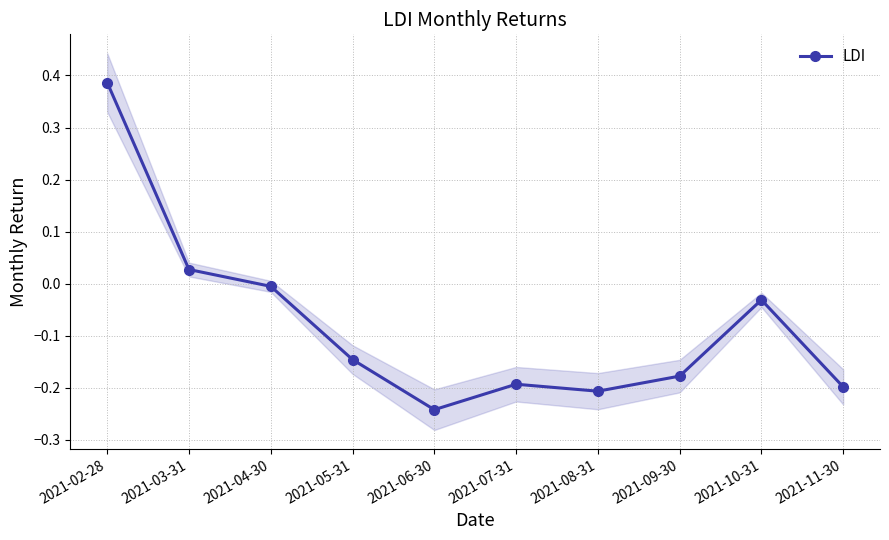

How many interior local valleys (lower than both neighbors) does the data have?

2